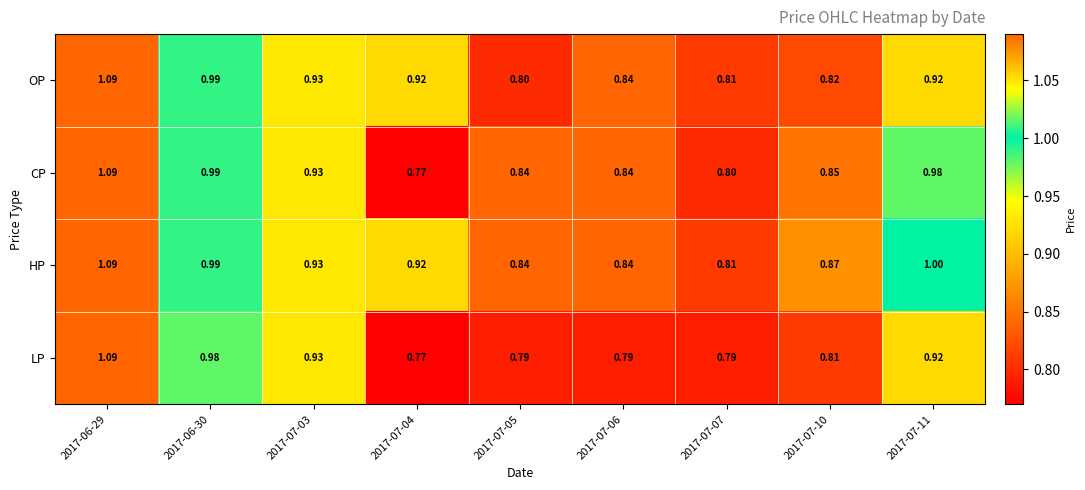

Between 2017-07-03 and 2017-07-11, which series saw the biggest shift?

HP